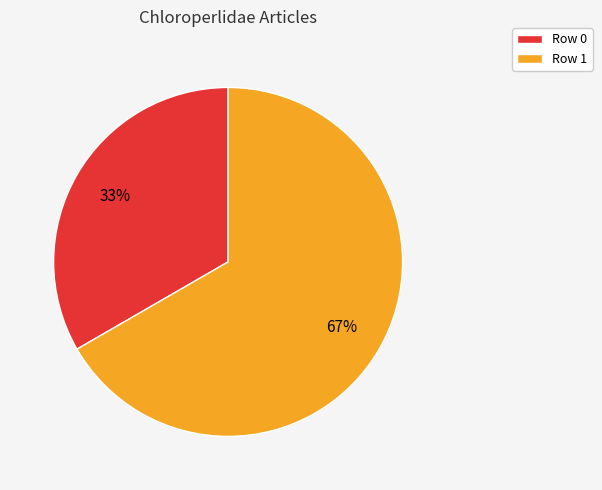

Which category has the smallest portion of the pie?

Row 0